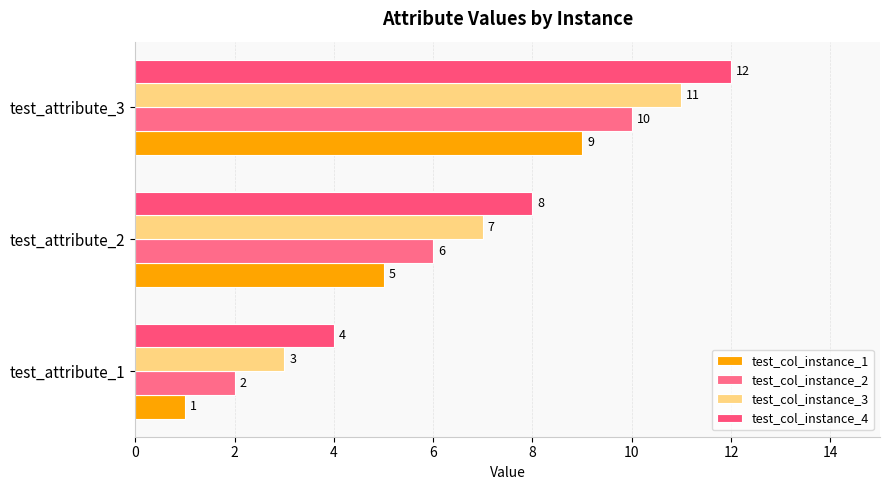

What is the smallest value displayed?

1